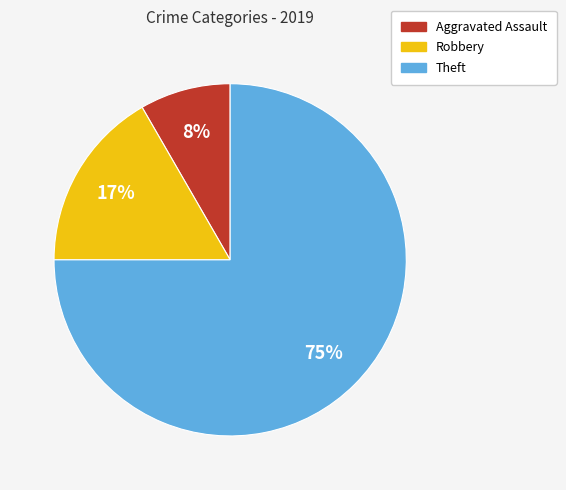

To the nearest percent, what is the average slice percentage?

33%